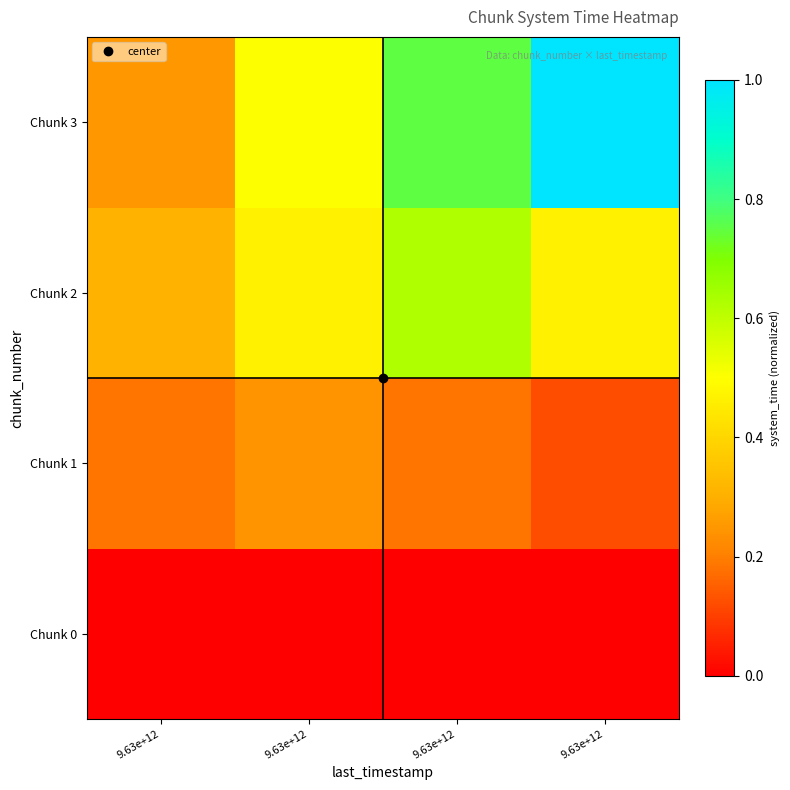

Between 9.63e+12 and 9.63e+12, which is larger?

9.63e+12